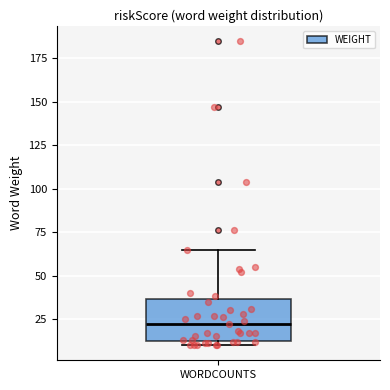

Read this box plot against the y-axis: the position of the median line, the range covered by the box, and the ends of both whiskers. The values are not printed on the chart, so give them approximately, as read against the axis.

median 20, box 15 to 35, whiskers 10 to 65